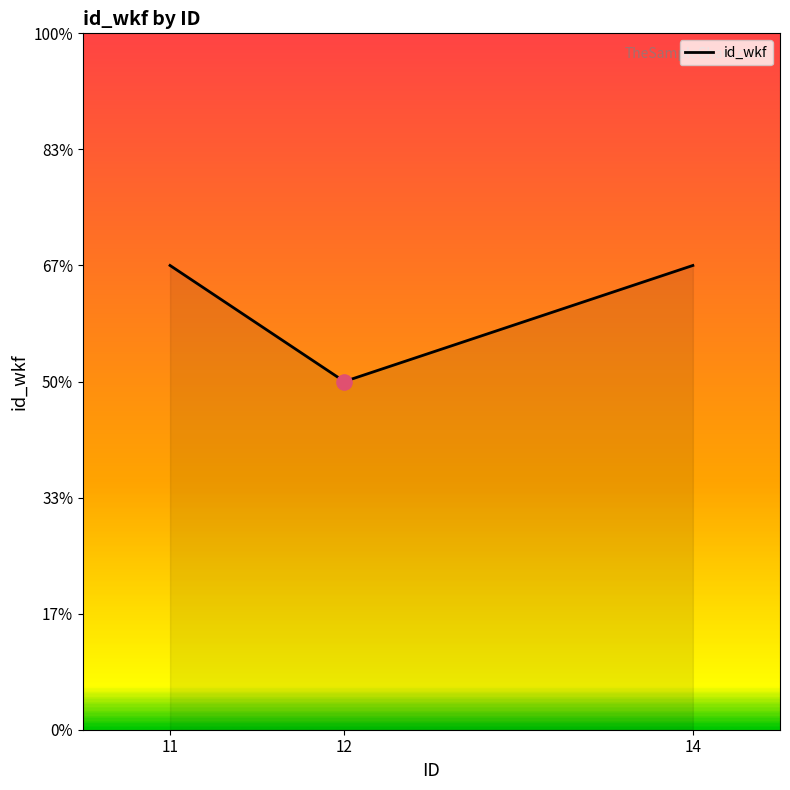

Between 12 and 14, which is larger?

14